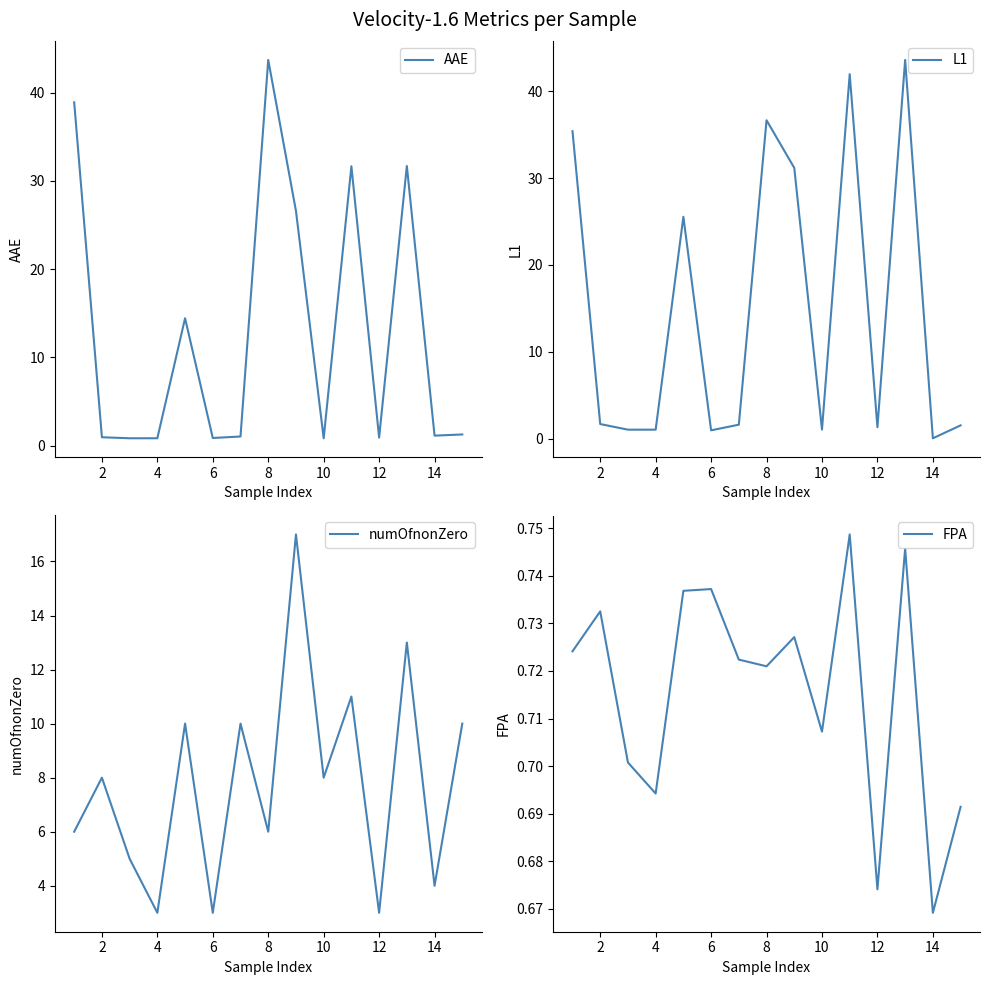

In FPA, how many points are higher than both neighbors (excluding endpoints)?

5